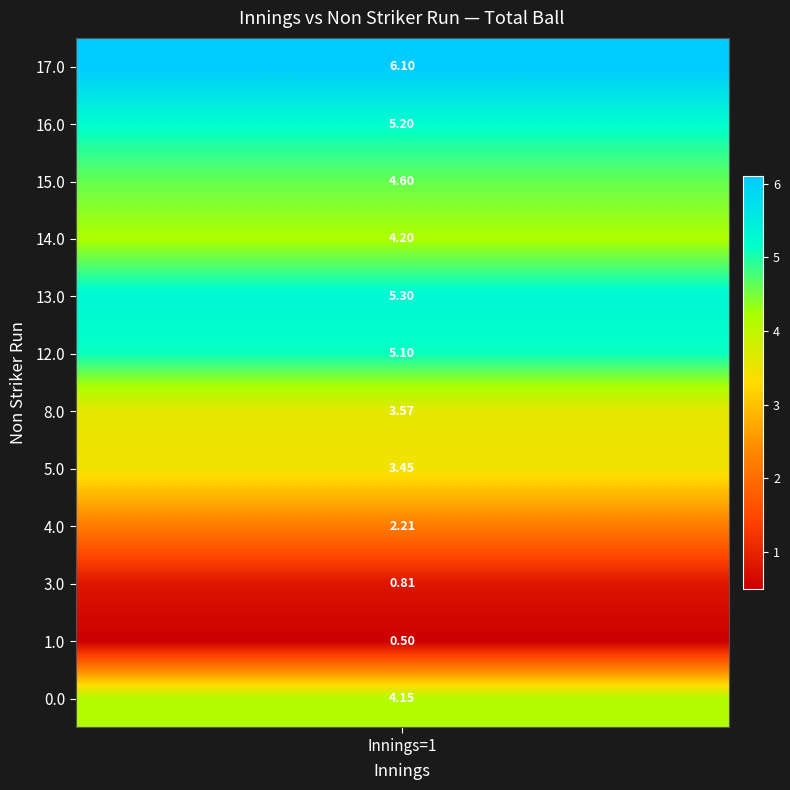

True or false: Innings=1 has a value of 3.2 at Non Striker Run=17.

False